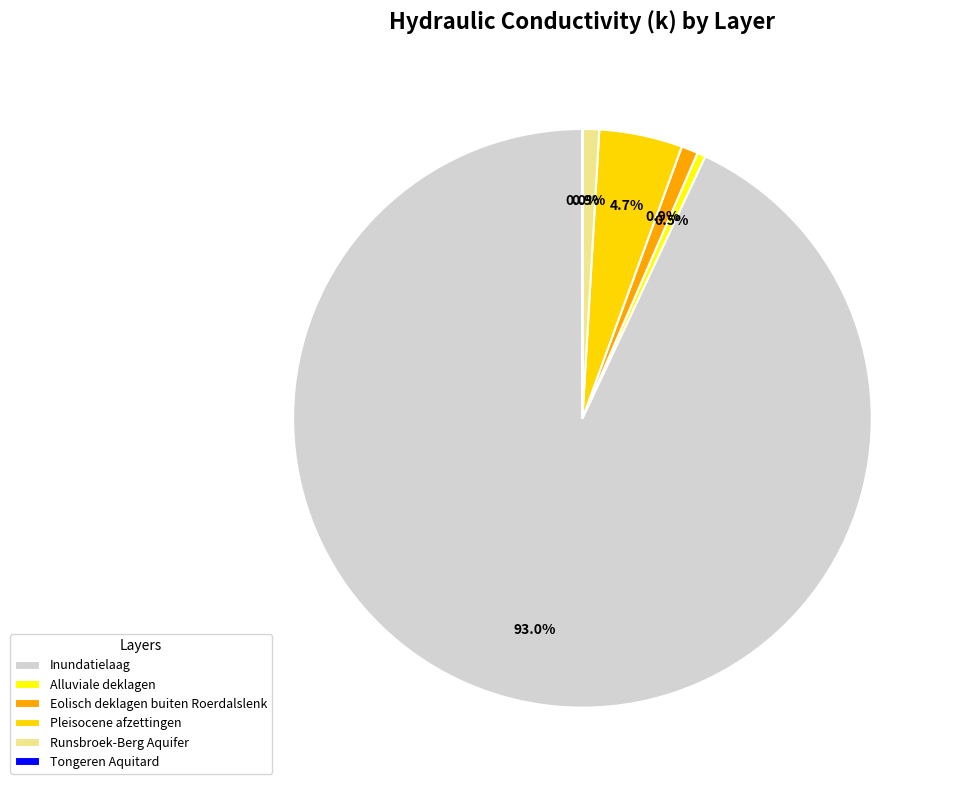

What is the majority slice?

Inundatielaag